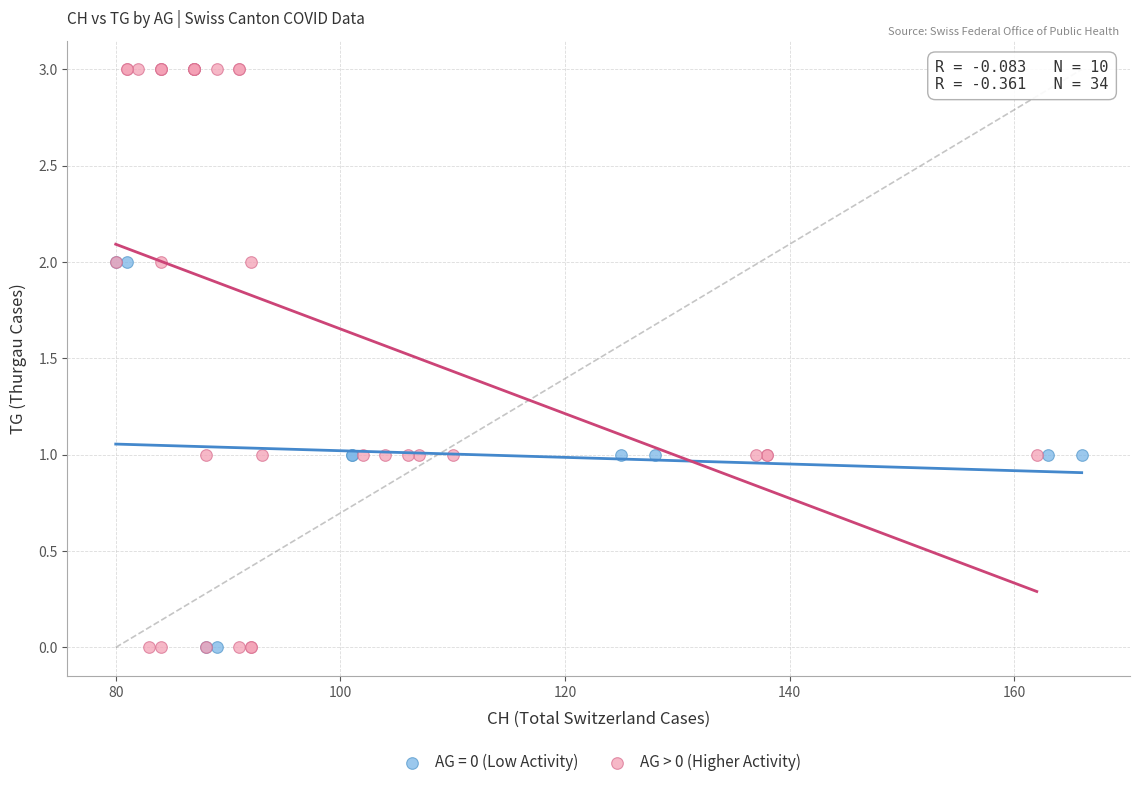

Which series has the largest Y range (max minus min)?

AG > 0 (Higher Activity)